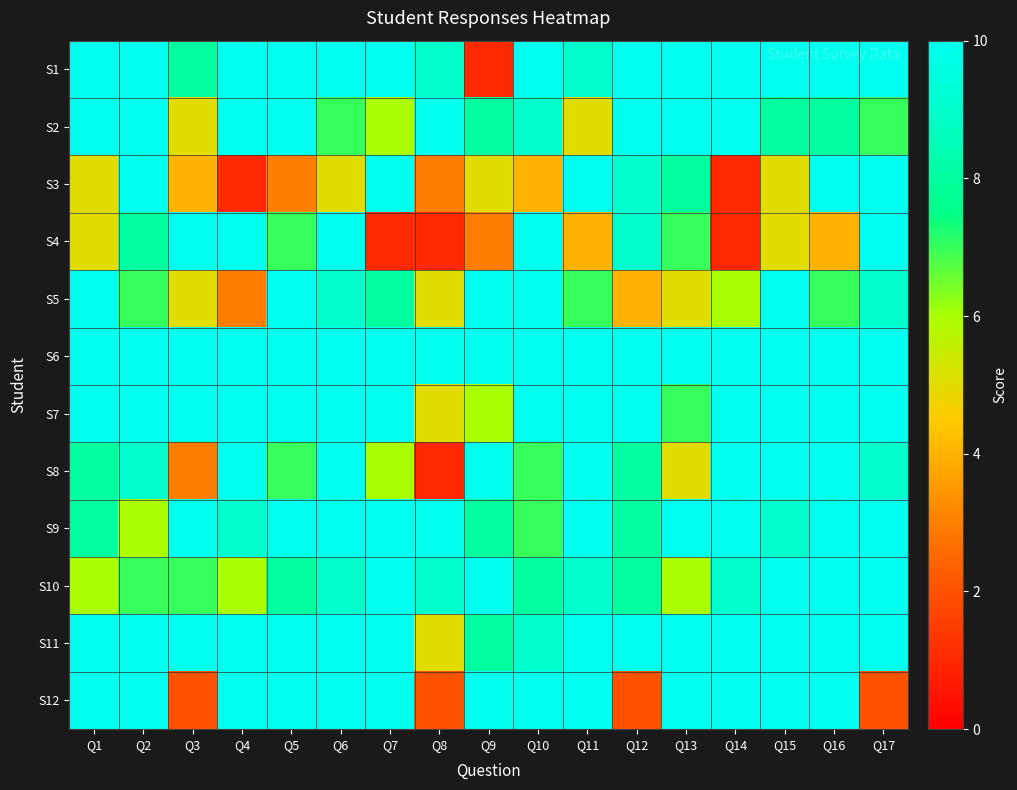

Reading left to right, list all the values displayed in this chart.

S1: Q1=10	Q2=10	Q3=8	Q4=10	Q5=10	Q6=10	Q7=10	Q8=9	Q9=1	Q10=10	Q11=9	Q12=10	Q13=10	Q14=10	Q15=10	Q16=10	Q17=10
S2: Q1=10	Q2=10	Q3=5	Q4=10	Q5=10	Q6=7	Q7=6	Q8=10	Q9=8	Q10=9	Q11=5	Q12=10	Q13=10	Q14=10	Q15=8	Q16=8	Q17=7
S3: Q1=5	Q2=10	Q3=4	Q4=1	Q5=3	Q6=5	Q7=10	Q8=3	Q9=5	Q10=4	Q11=10	Q12=9	Q13=8	Q14=1	Q15=5	Q16=10	Q17=10
S4: Q1=5	Q2=8	Q3=10	Q4=10	Q5=7	Q6=10	Q7=1	Q8=1	Q9=3	Q10=10	Q11=4	Q12=9	Q13=7	Q14=1	Q15=5	Q16=4	Q17=10
S5: Q1=10	Q2=7	Q3=5	Q4=3	Q5=10	Q6=9	Q7=8	Q8=5	Q9=10	Q10=10	Q11=7	Q12=4	Q13=5	Q14=6	Q15=10	Q16=7	Q17=9
S6: Q1=10	Q2=10	Q3=10	Q4=10	Q5=10	Q6=10	Q7=10	Q8=10	Q9=10	Q10=10	Q11=10	Q12=10	Q13=10	Q14=10	Q15=10	Q16=10	Q17=10
S7: Q1=10	Q2=10	Q3=10	Q4=10	Q5=10	Q6=10	Q7=10	Q8=5	Q9=6	Q10=10	Q11=10	Q12=10	Q13=7	Q14=10	Q15=10	Q16=10	Q17=10
S8: Q1=8	Q2=9	Q3=3	Q4=10	Q5=7	Q6=10	Q7=6	Q8=1	Q9=10	Q10=7	Q11=10	Q12=8	Q13=5	Q14=10	Q15=10	Q16=10	Q17=9
S9: Q1=8	Q2=6	Q3=10	Q4=9	Q5=10	Q6=10	Q7=10	Q8=10	Q9=8	Q10=7	Q11=10	Q12=8	Q13=10	Q14=10	Q15=9	Q16=10	Q17=10
S10: Q1=6	Q2=7	Q3=7	Q4=6	Q5=8	Q6=9	Q7=10	Q8=9	Q9=10	Q10=8	Q11=9	Q12=8	Q13=6	Q14=9	Q15=10	Q16=10	Q17=10
S11: Q1=10	Q2=10	Q3=10	Q4=10	Q5=10	Q6=10	Q7=10	Q8=5	Q9=8	Q10=9	Q11=10	Q12=10	Q13=10	Q14=10	Q15=10	Q16=10	Q17=10
S12: Q1=10	Q2=10	Q3=2	Q4=10	Q5=10	Q6=10	Q7=10	Q8=2	Q9=10	Q10=10	Q11=10	Q12=2	Q13=10	Q14=10	Q15=10	Q16=10	Q17=2